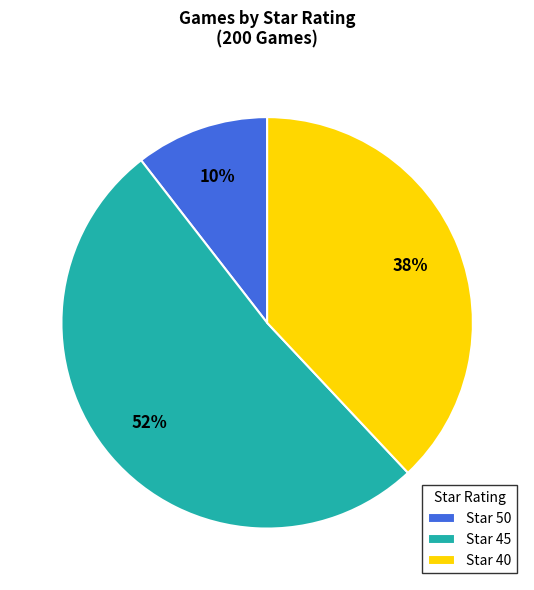

How many segments does this pie chart have?

3